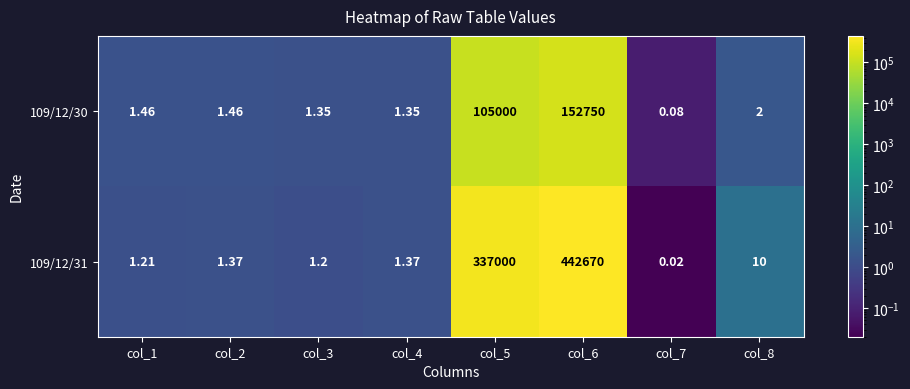

Is the value of 109/12/31 at col_8 greater than the value of 109/12/30 at col_7?

Yes